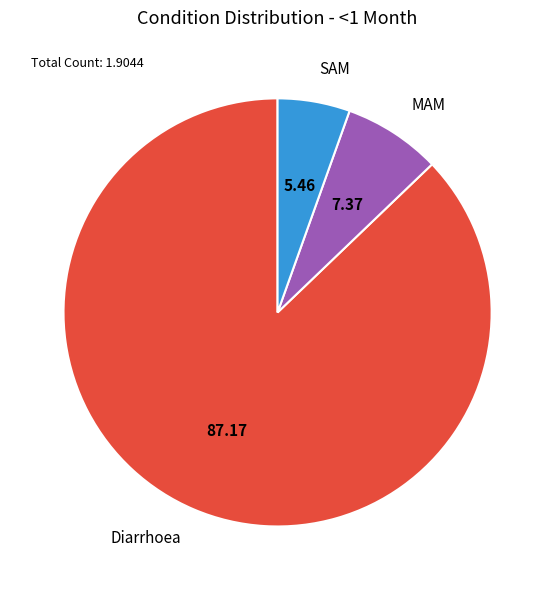

Which category has the smallest portion of the pie?

SAM